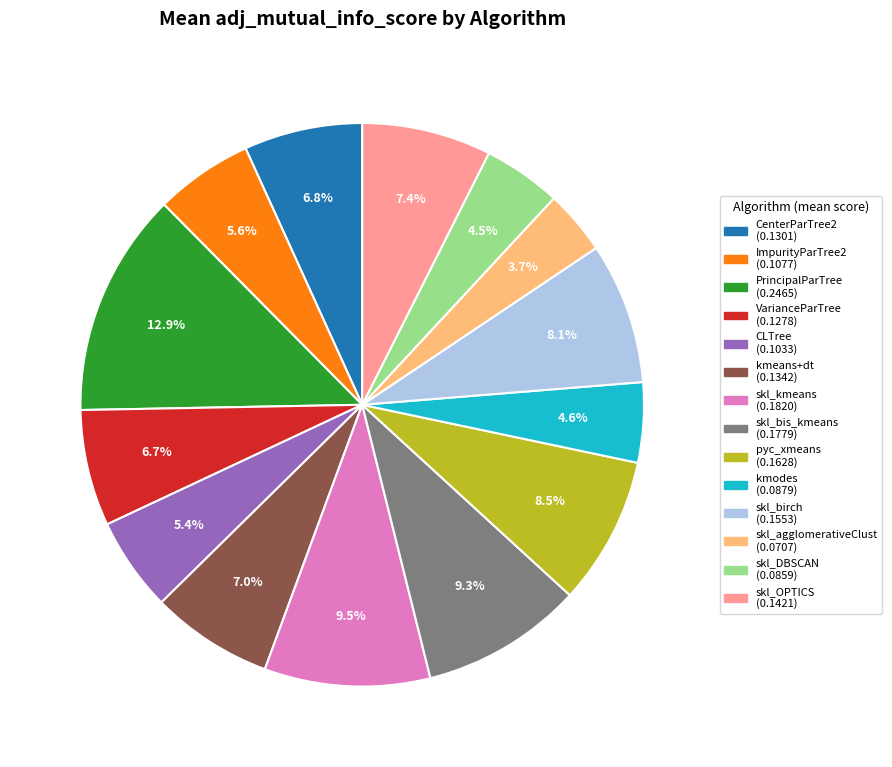

To the nearest percent, what portion does skl_birch represent?

8%